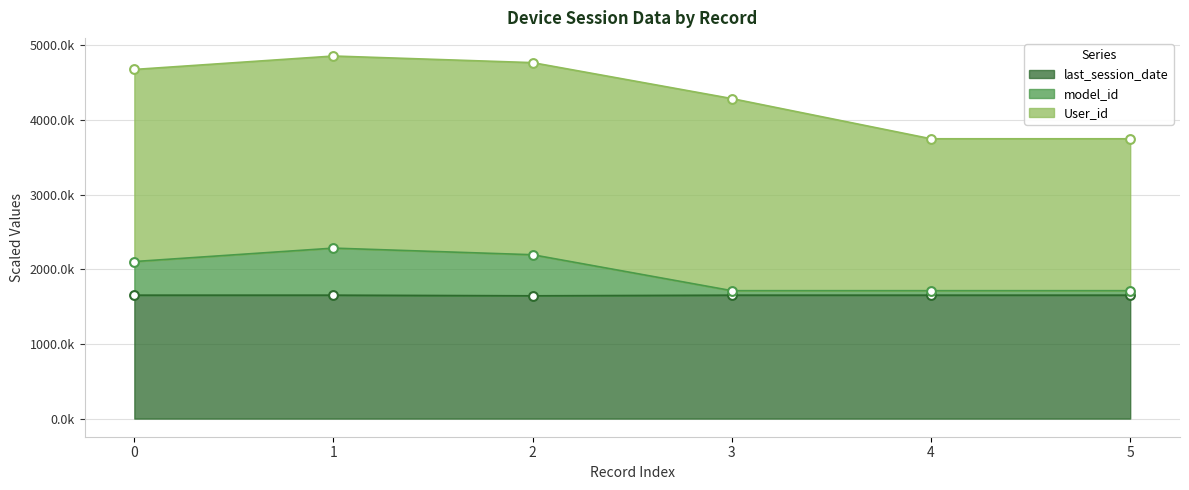

Which series reaches the minimum Y coordinate?

last_session_date